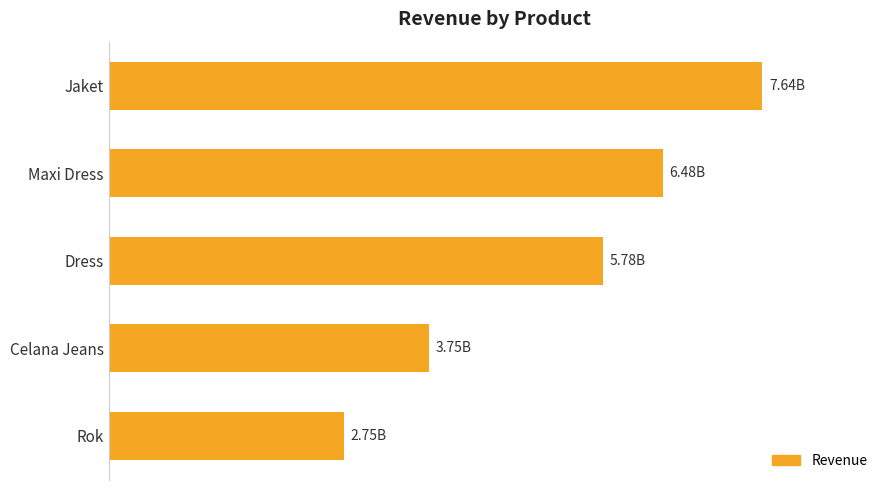

Does the chart contain any negative values?

No